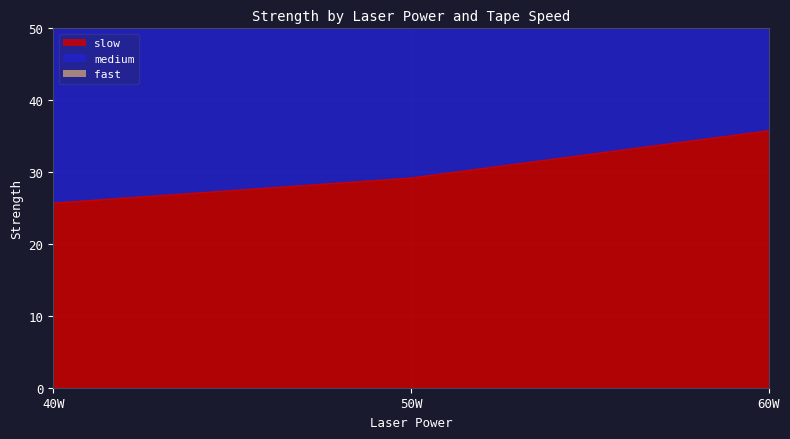

What are all the series names shown in the legend?

slow, medium, fast